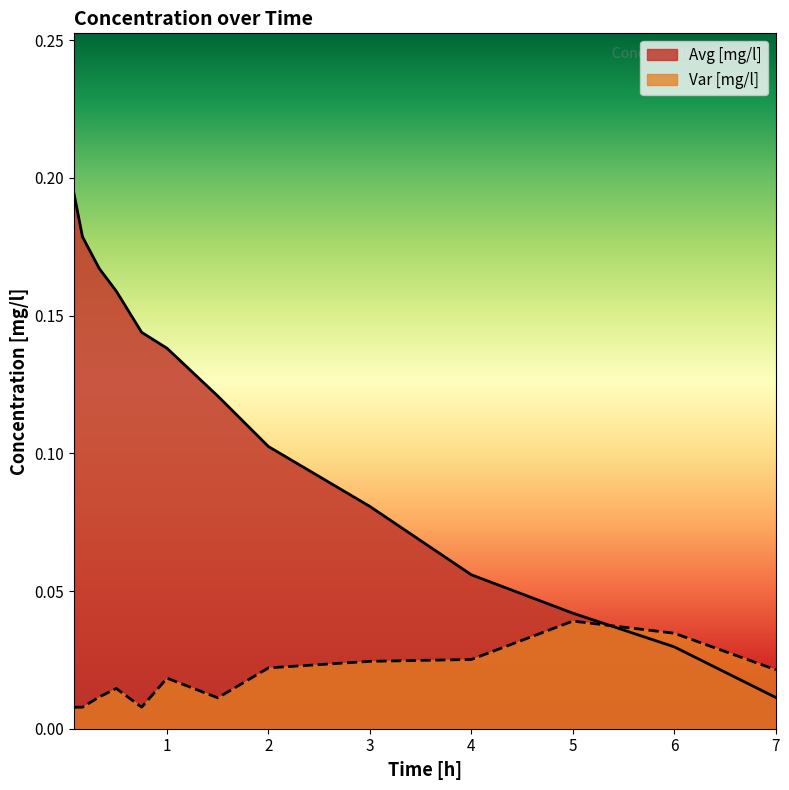

Does the chart have visible grid lines?

No